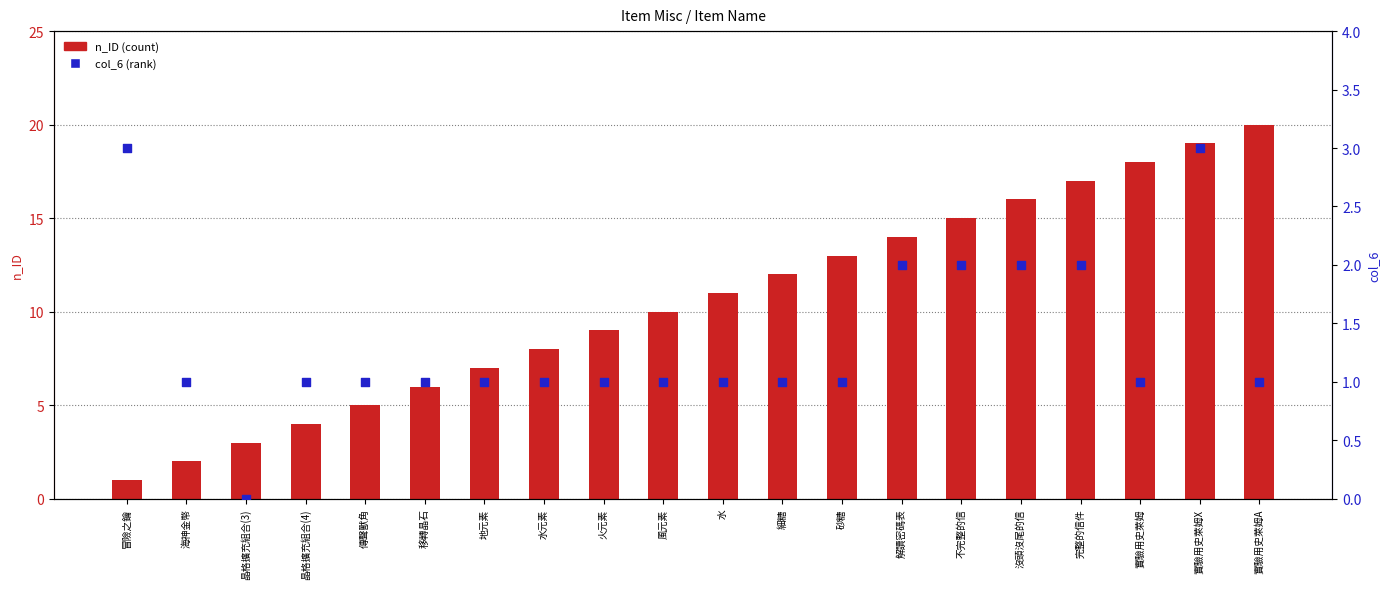

Which series contains the highest Y value?

n_ID (count)